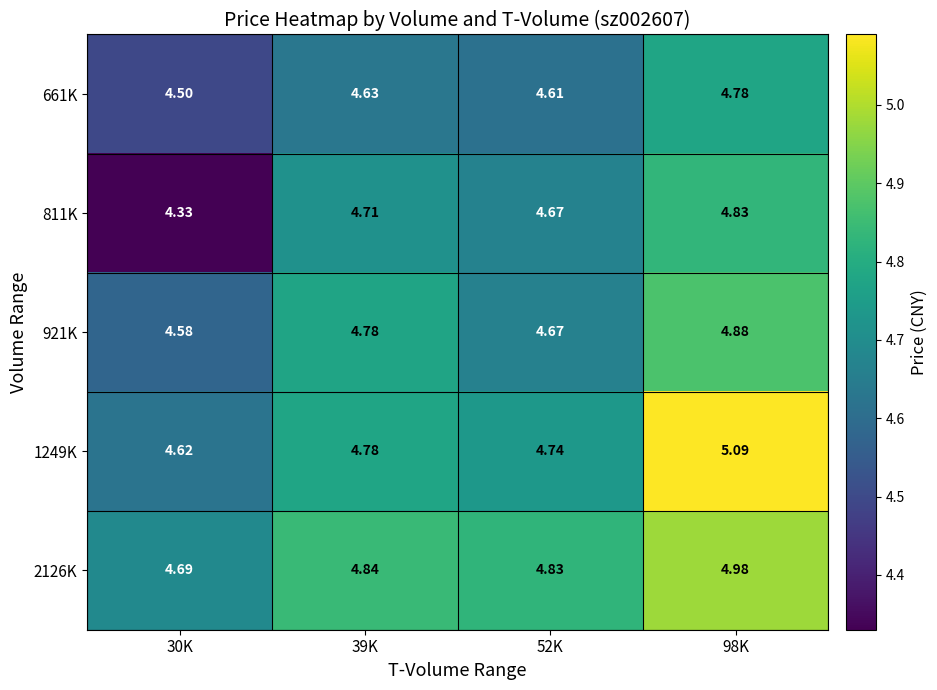

What is the difference between the highest and lowest values at 39K?

0.2